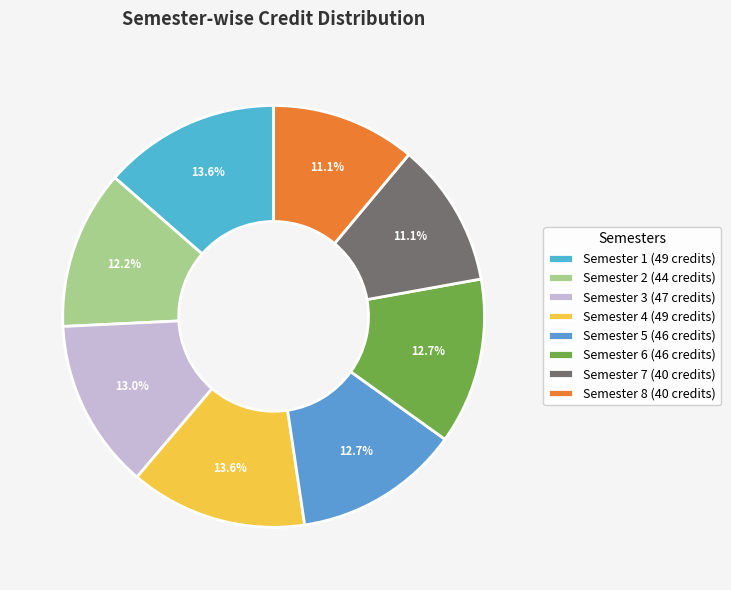

Count the number of slices in the pie.

8